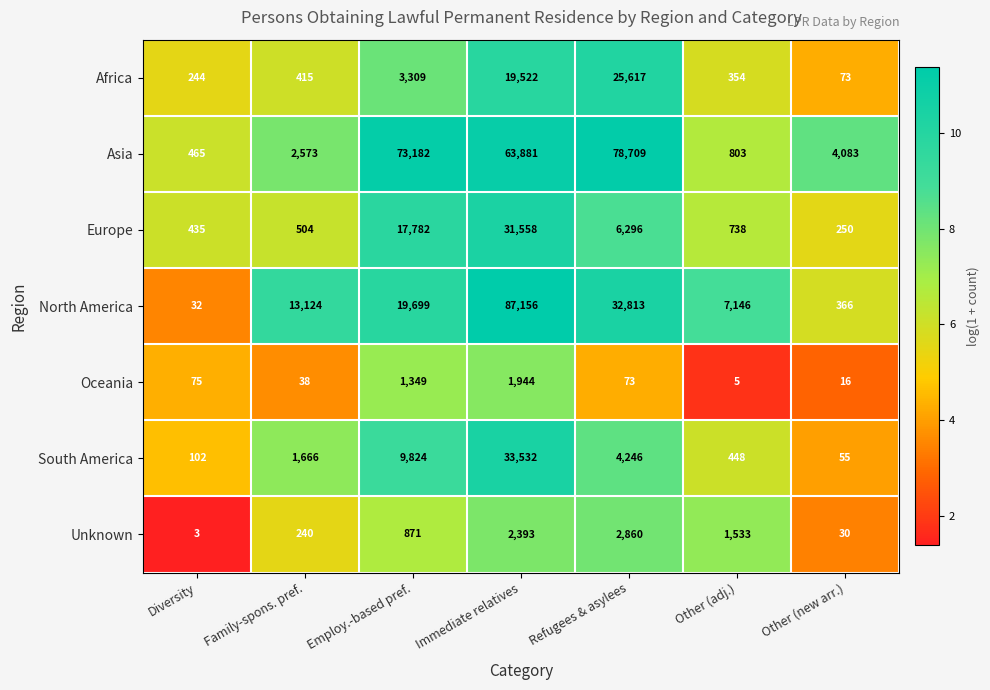

What is the total value across all series at Other (new arr.)?

4873